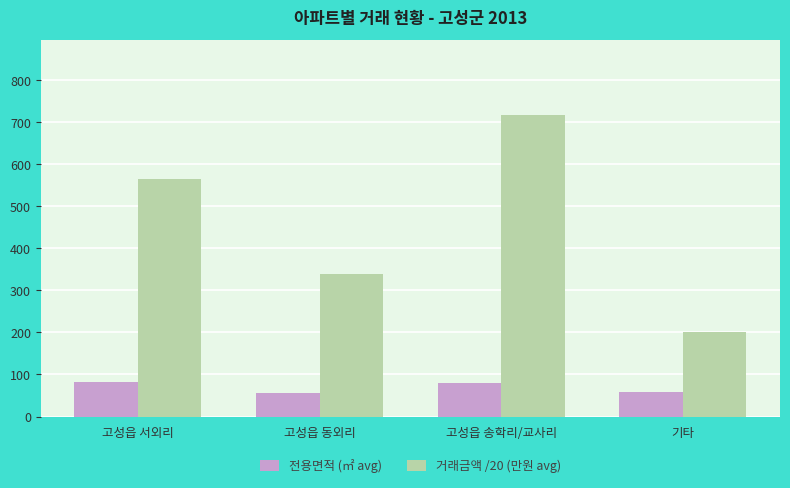

How many data points does each series have?

4